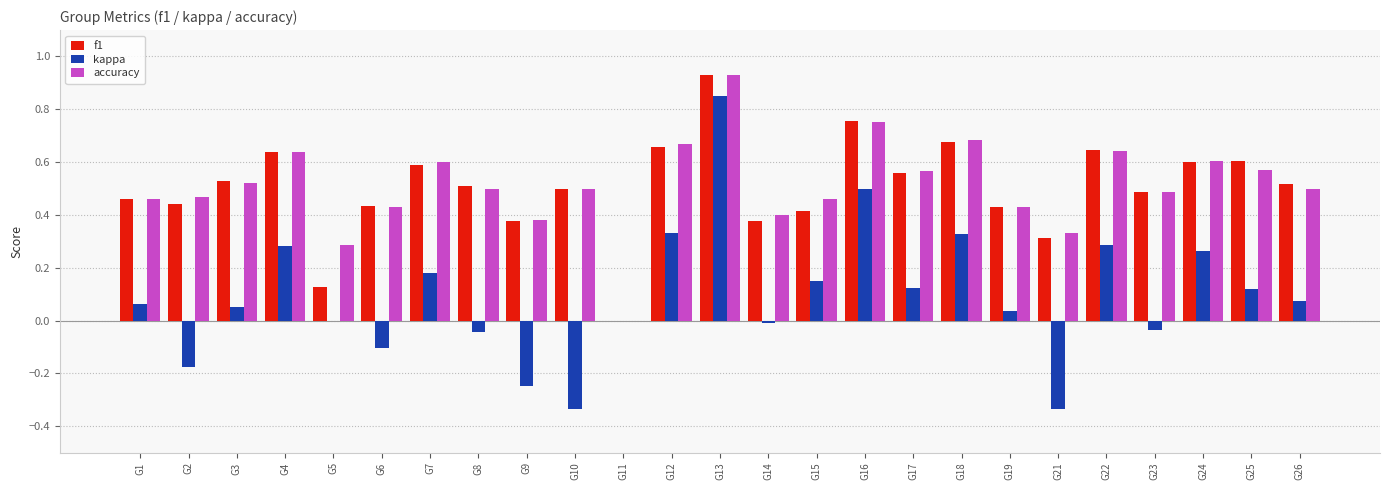

Which category has the highest value in the accuracy series?

G13